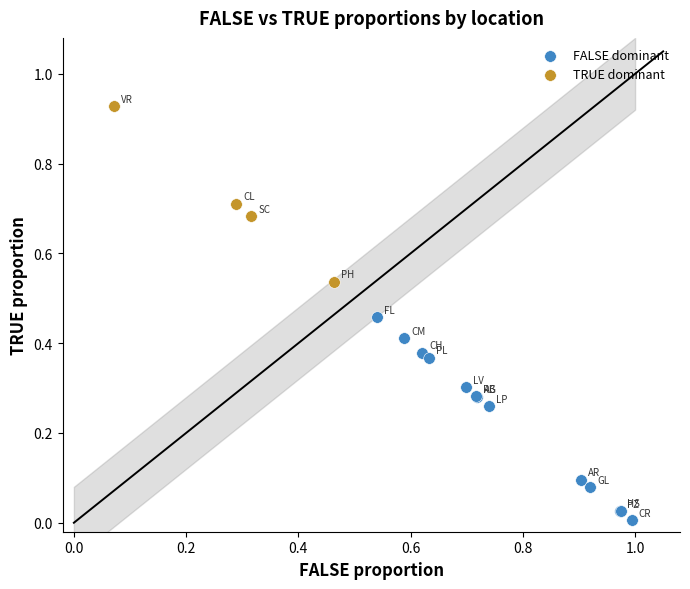

Which series reaches the maximum Y coordinate?

TRUE dominant